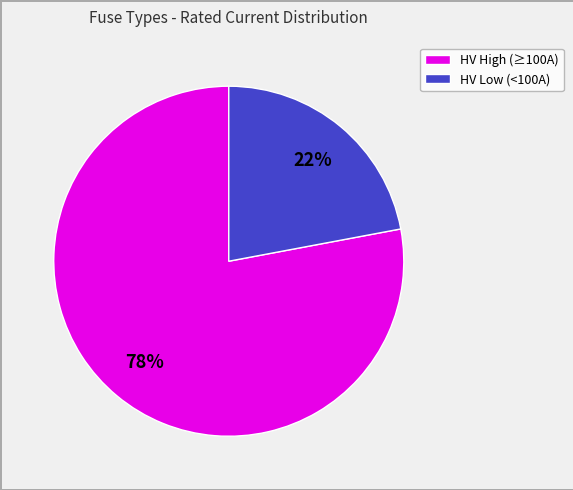

To the nearest percent, what is the average slice percentage?

50%